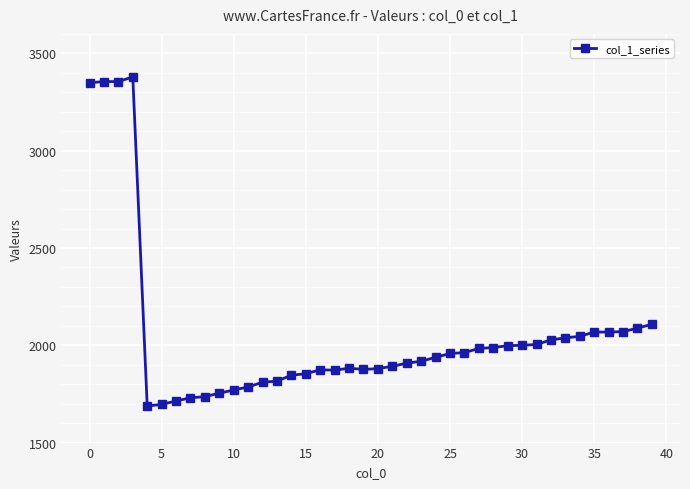

How many categories are shown in the chart?

40